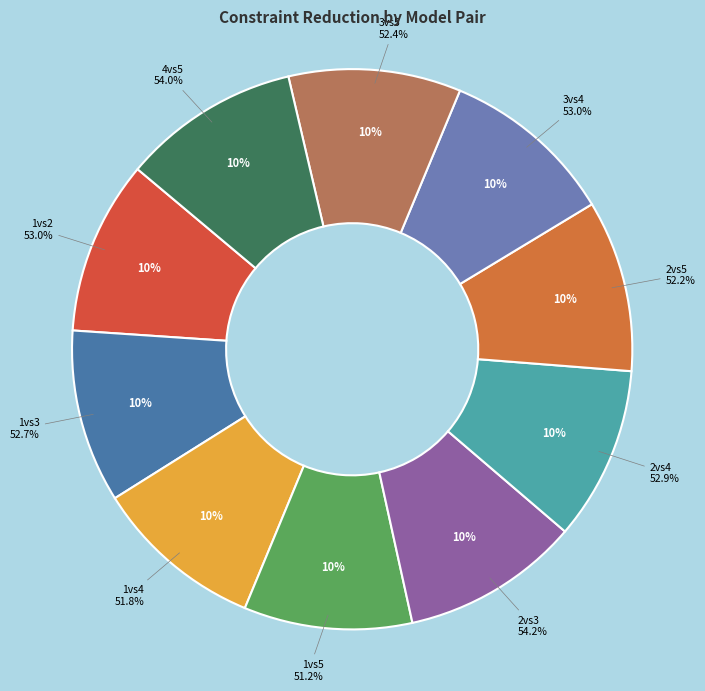

Count the number of slices in the pie.

10